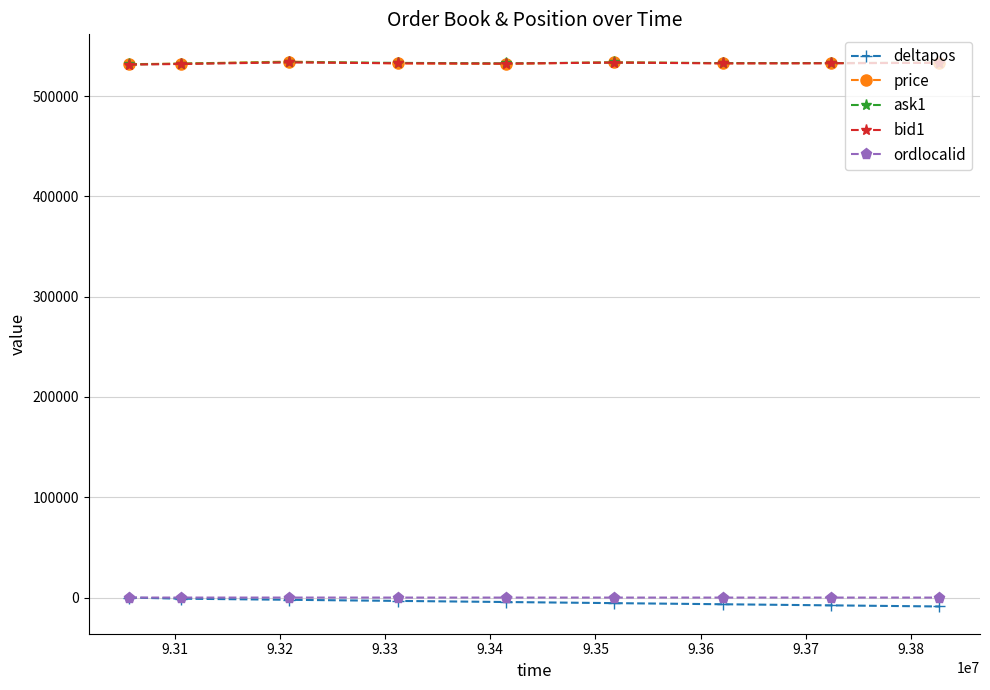

What is the value of the ask1 point at the 2nd from the left?

532300